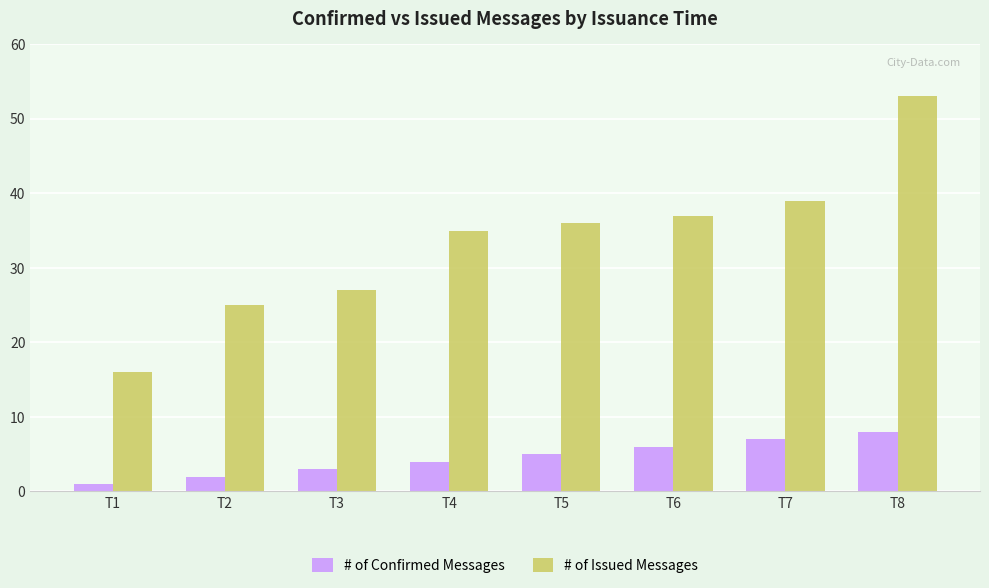

Which series has the widest spread of values?

# of Issued Messages